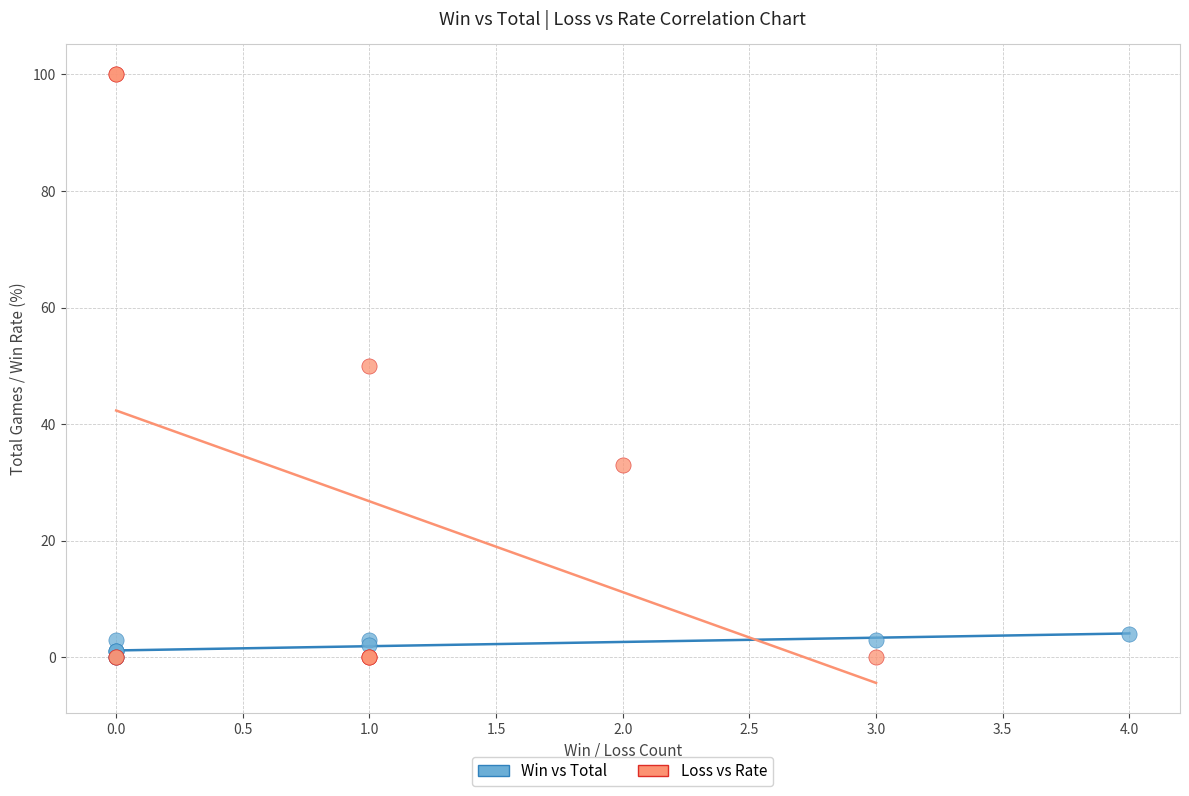

Which series has the largest Y range (max minus min)?

Loss vs Rate